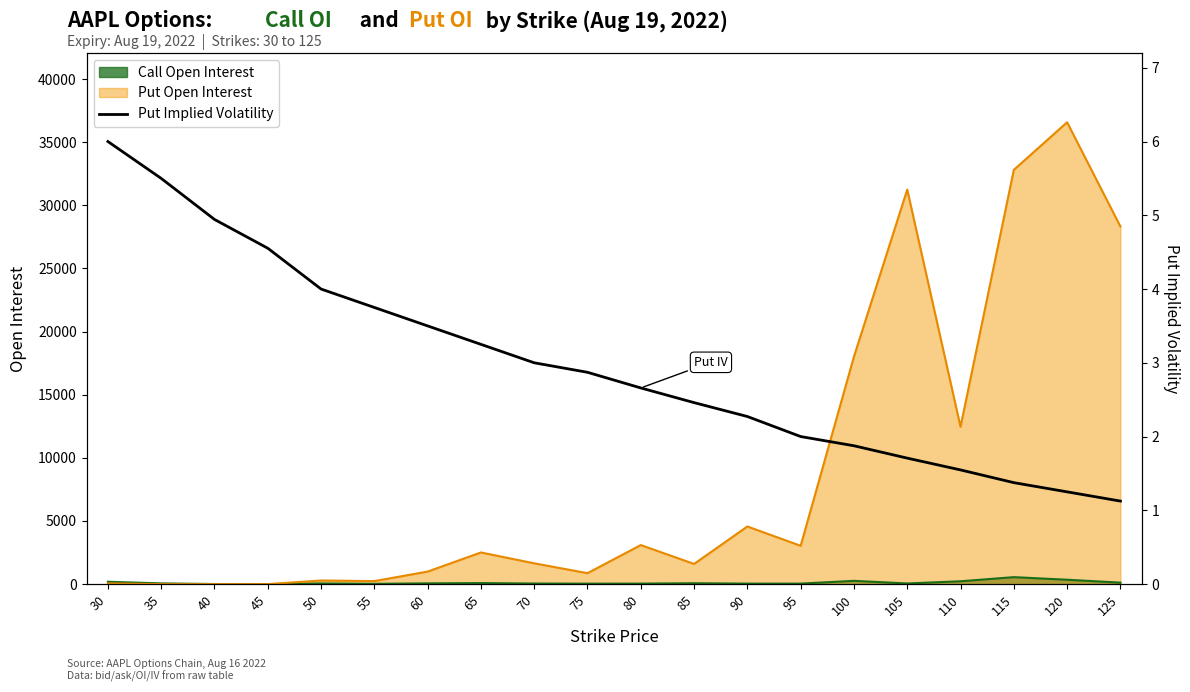

At which label does the data first exceed 2?

30